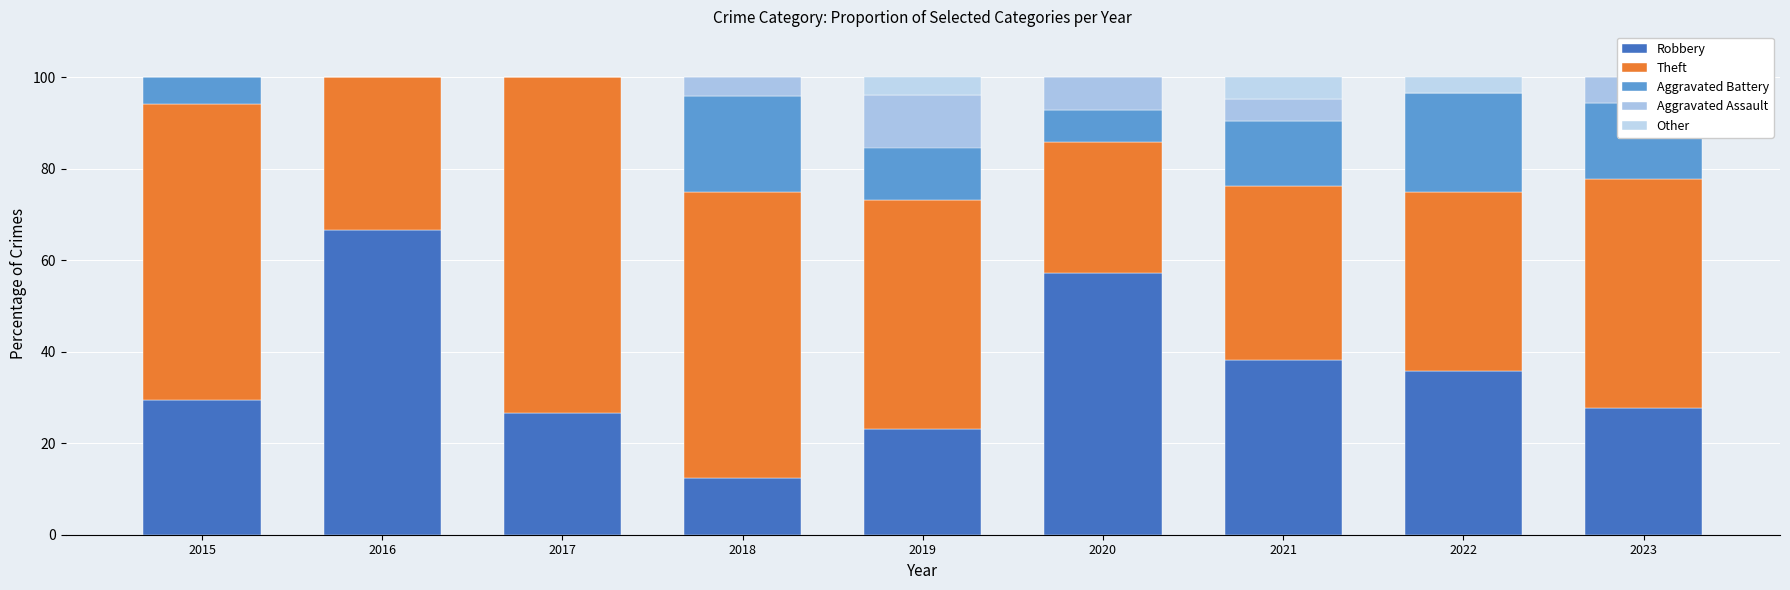

Between 2018 and 2023, which series saw the biggest shift?

Robbery